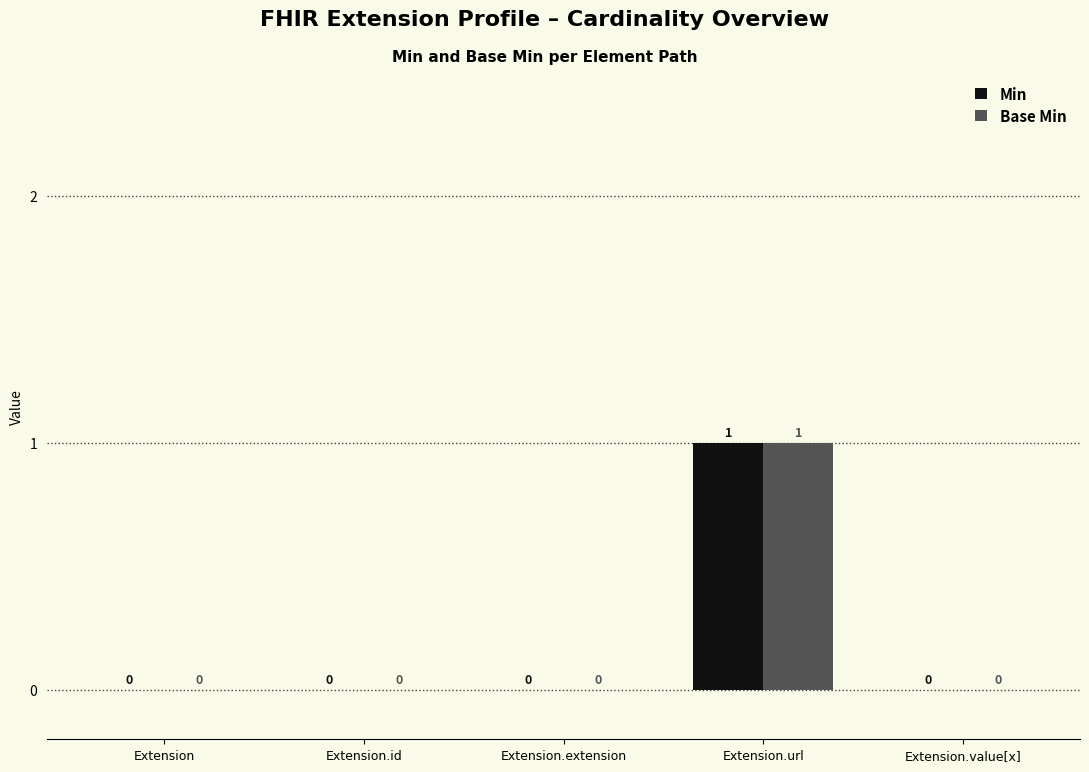

At which label does Min reach its peak?

Extension.url